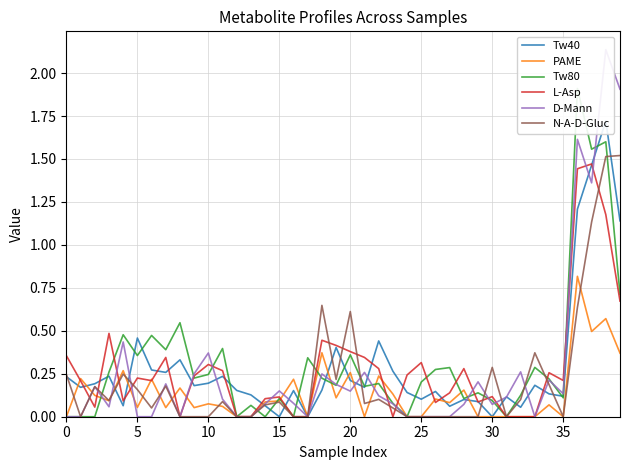

How many distinct data groups are displayed?

6